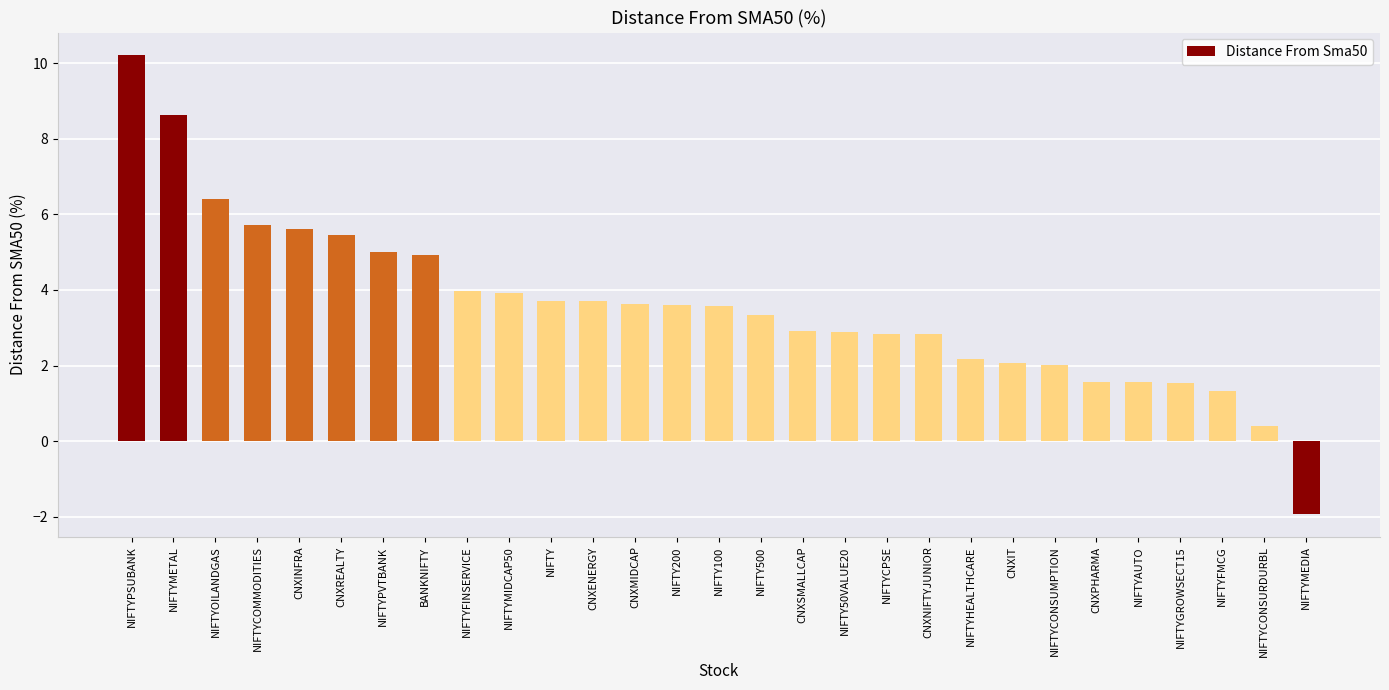

What position from the left is NIFTYMIDCAP50?

10